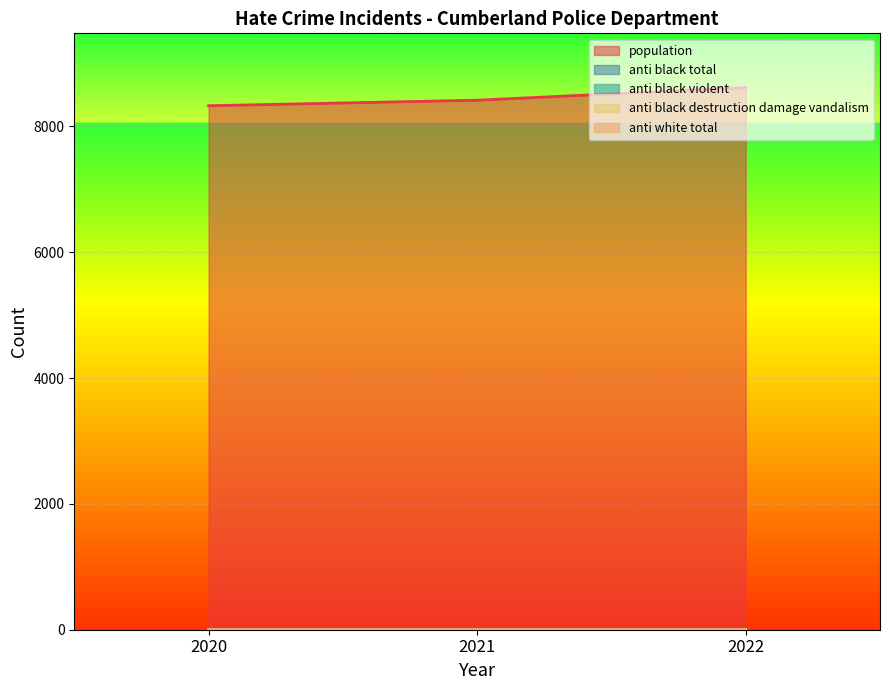

What is the maximum value for anti_black_total?

1